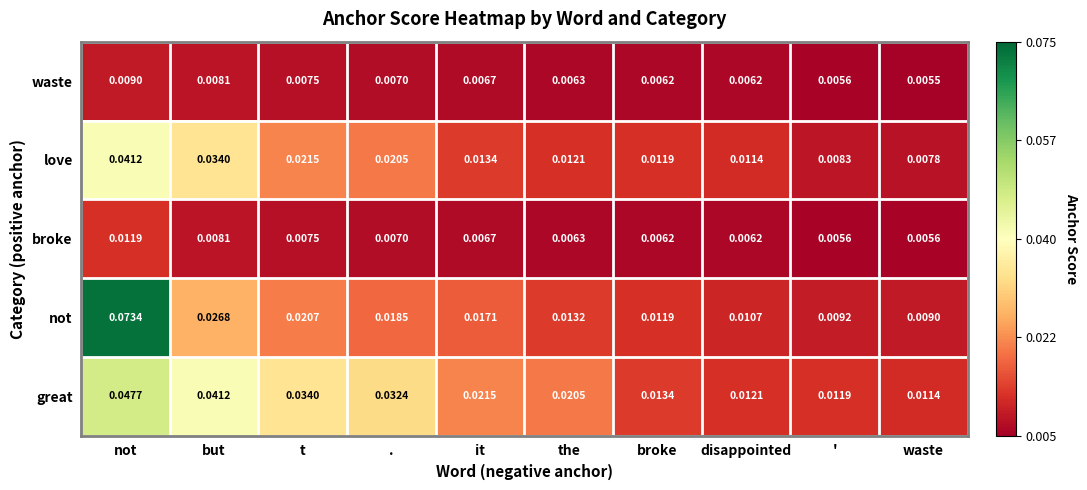

How many categories are shown in the chart?

10